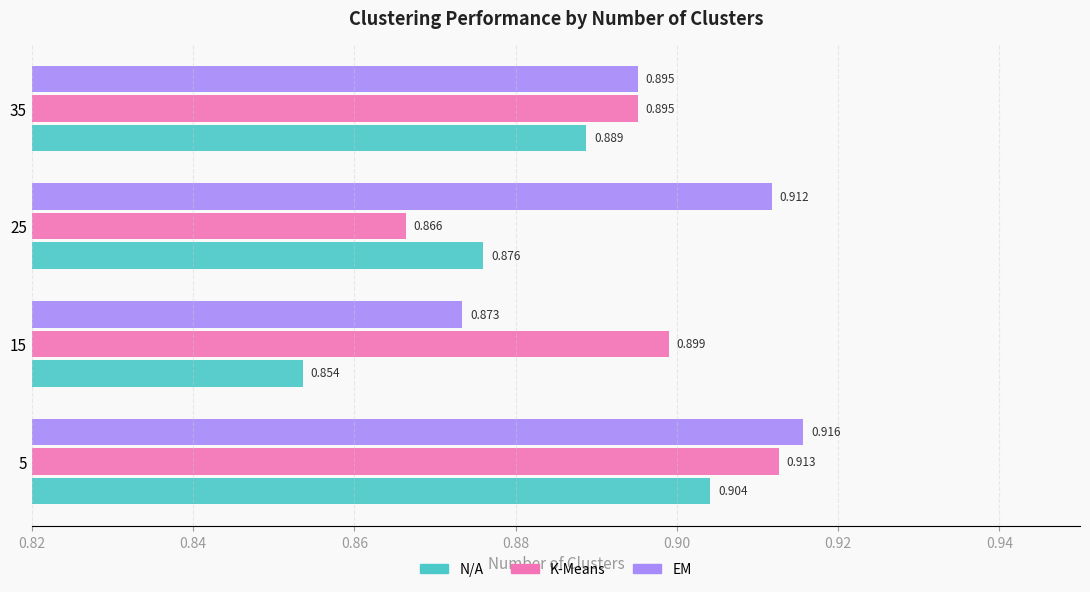

Is the value of K-Means at 5 greater than the value of EM at 5?

No